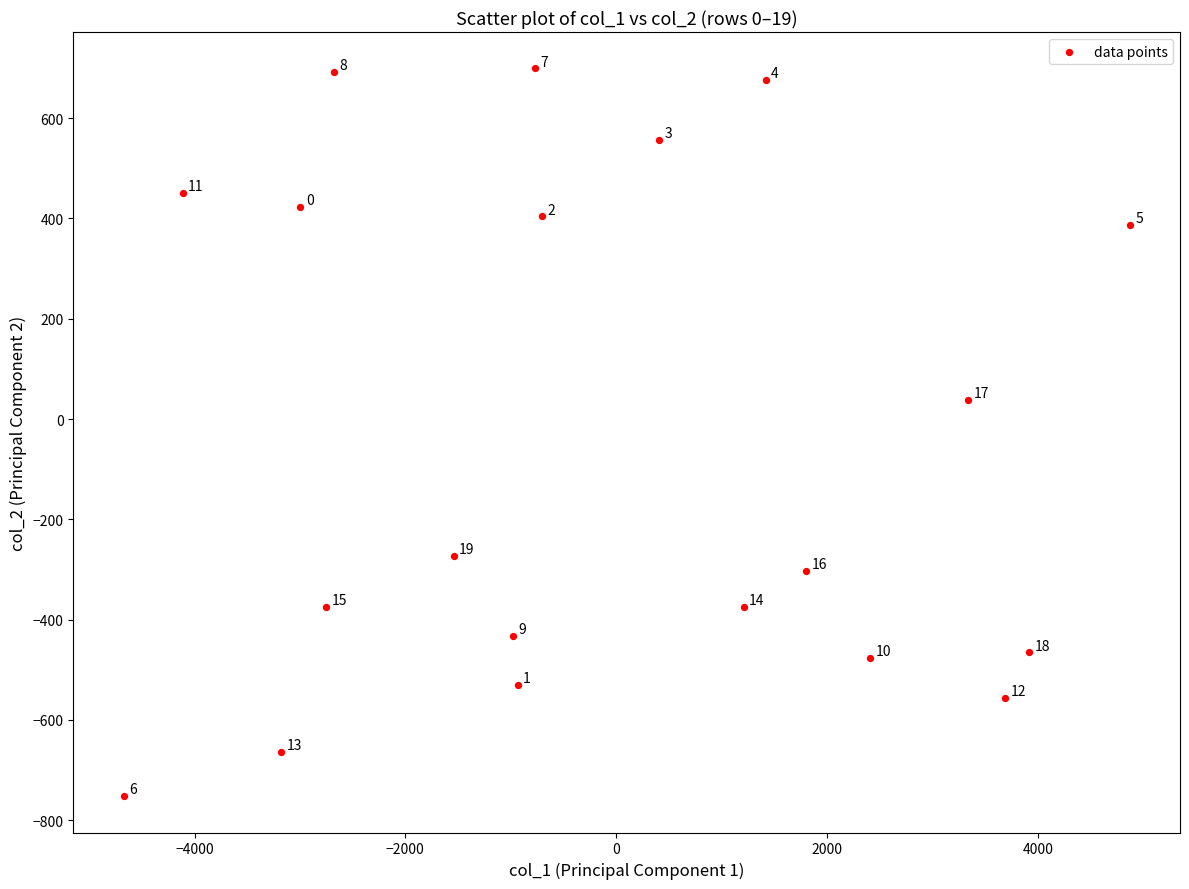

What is the range of X values (max minus min)?

9541.8